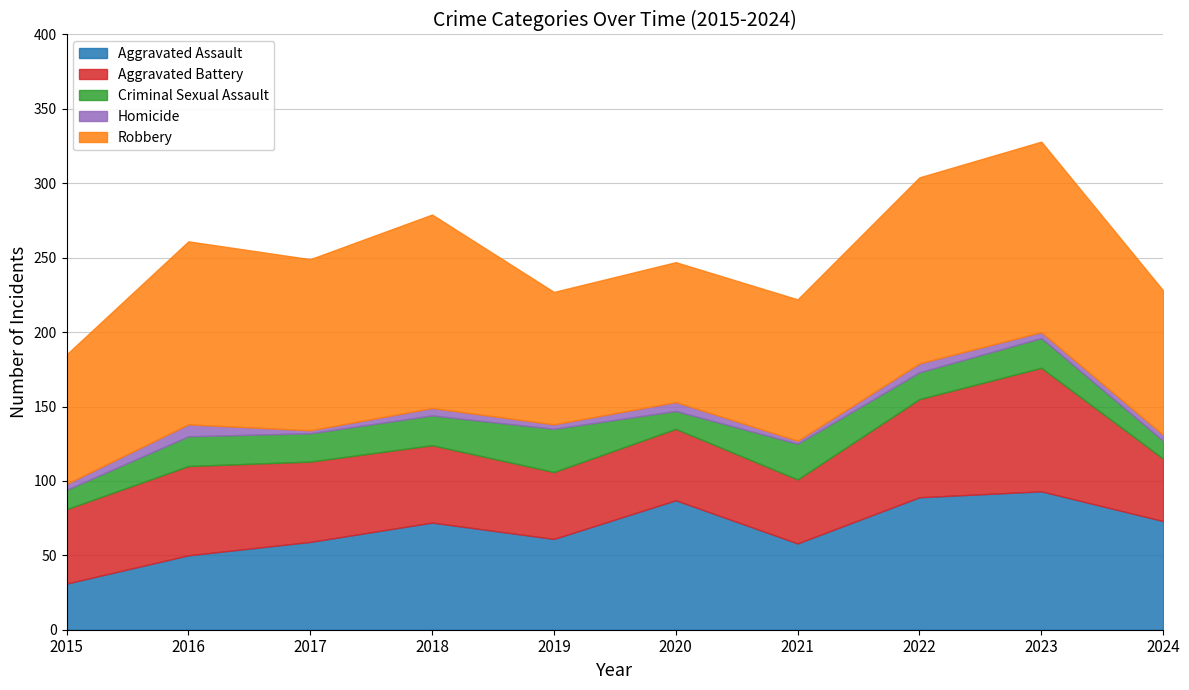

What is the difference between the second highest and second lowest values in the Aggravated Battery series?

23